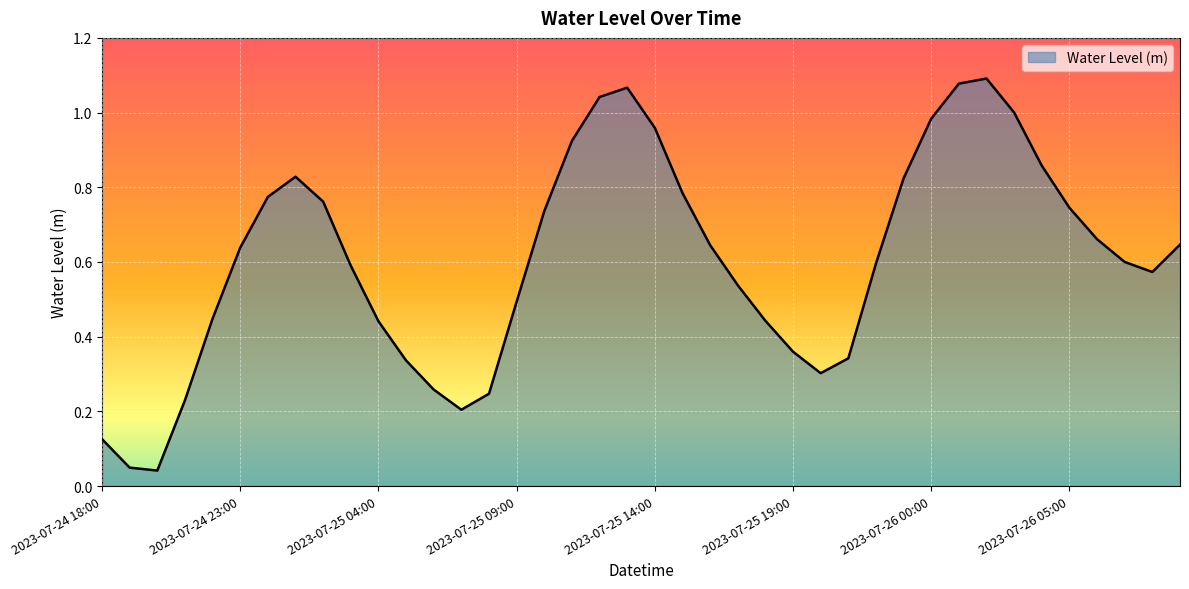

At which category does the data reach its first local valley?

2023-07-24 20:00